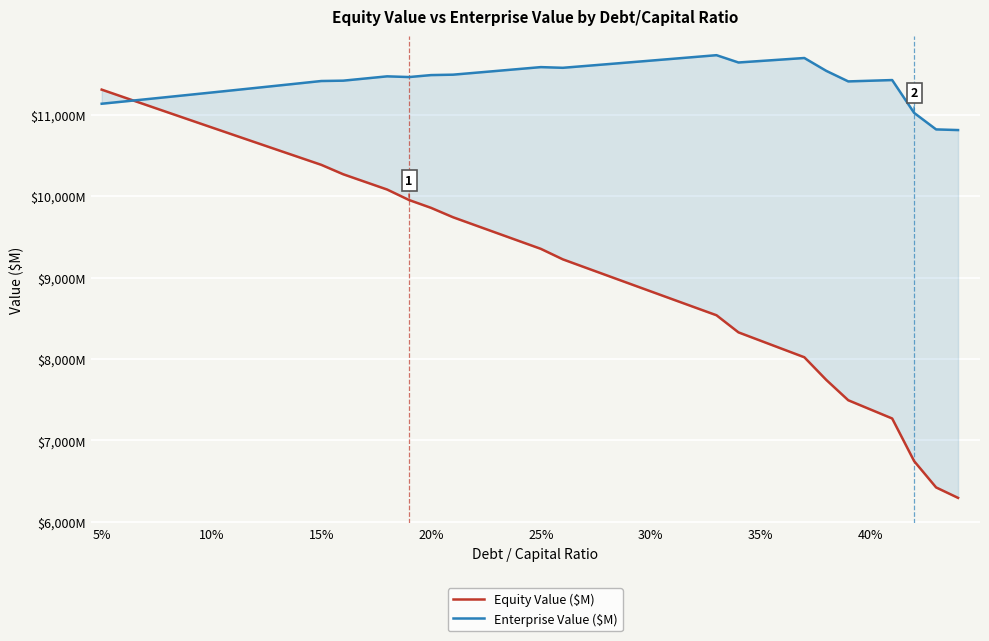

What is the value of the Equity Value ($M) point at the 29th from the left?

8537.3